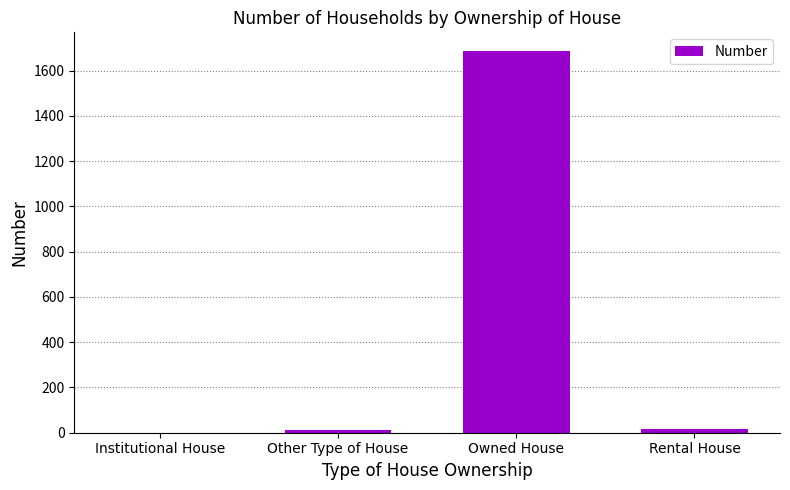

Are the bars grouped side by side (vs. stacked)?

No